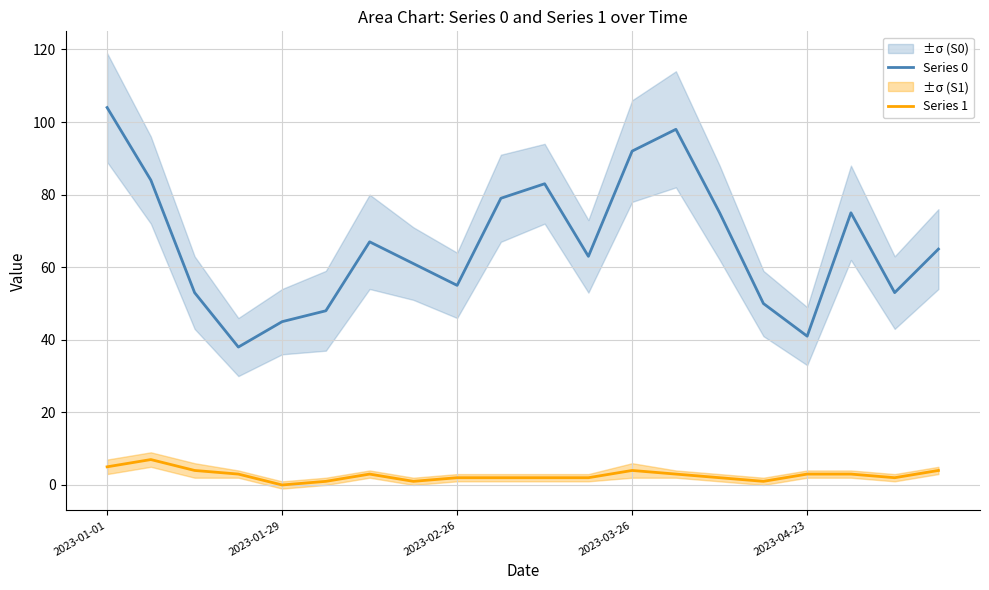

True or false: Series 0 and Series 1 intersect in this chart.

False